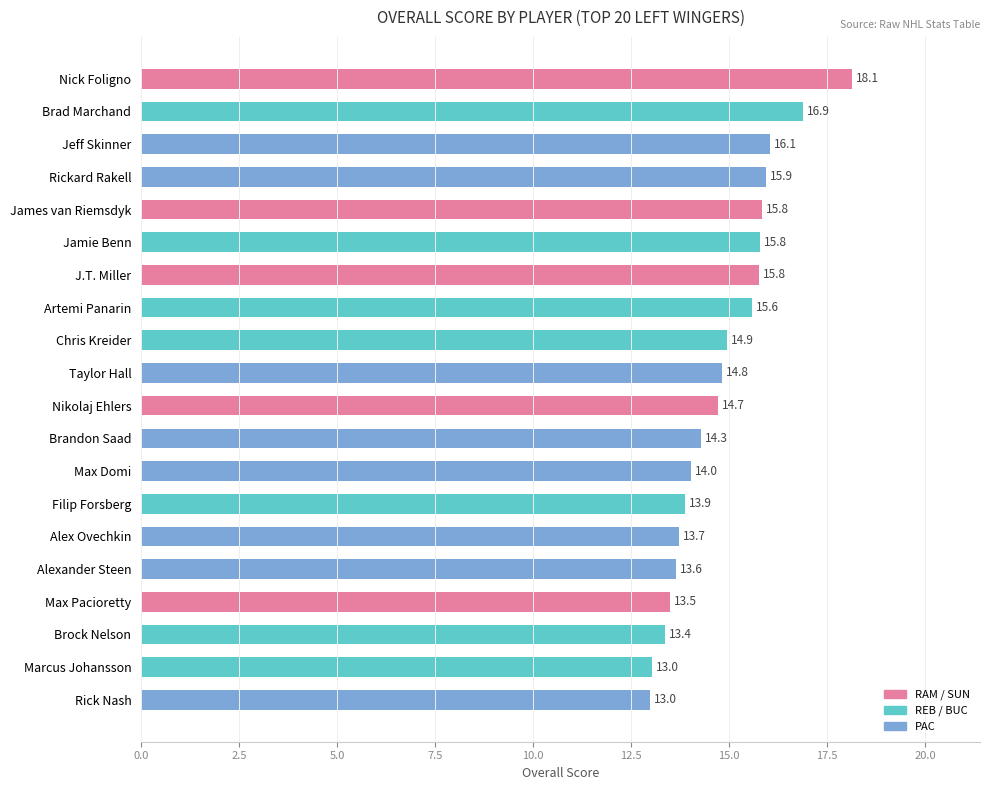

Which category has the highest value across all series?

Nick Foligno